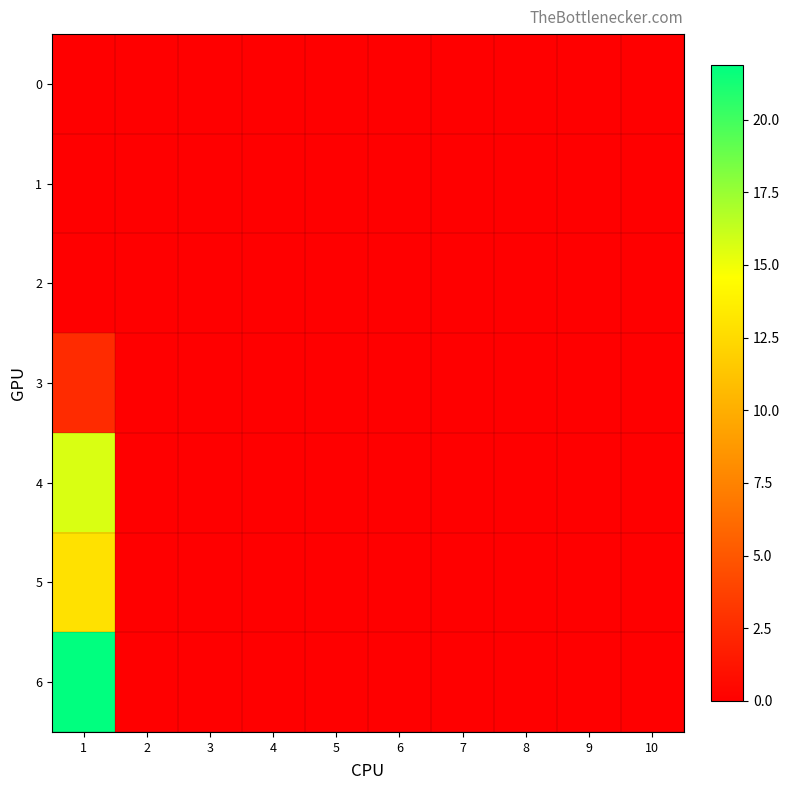

Reading left to right, extract all data points from this chart.

0: 1=0.0	2=0.0	3=0.0	4=0.0	5=0.0	6=0.0	7=0.0	8=0.0	9=0.0	10=0.0
1: 1=0.0	2=0.0	3=0.0	4=0.0	5=0.0	6=0.0	7=0.0	8=0.0	9=0.0	10=0.0
2: 1=0.0	2=0.0	3=0.0	4=0.0	5=0.0	6=0.0	7=0.0	8=0.0	9=0.0	10=0.0
3: 1=2.5	2=0.0	3=0.0	4=0.0	5=0.0	6=0.0	7=0.0	8=0.0	9=0.0	10=0.0
4: 1=15.6	2=0.0	3=0.0	4=0.0	5=0.0	6=0.0	7=0.0	8=0.0	9=0.0	10=0.0
5: 1=12.9	2=0.0	3=0.0	4=0.0	5=0.0	6=0.0	7=0.0	8=0.0	9=0.0	10=0.0
6: 1=21.9	2=0.0	3=0.0	4=0.0	5=0.0	6=0.0	7=0.0	8=0.0	9=0.0	10=0.0